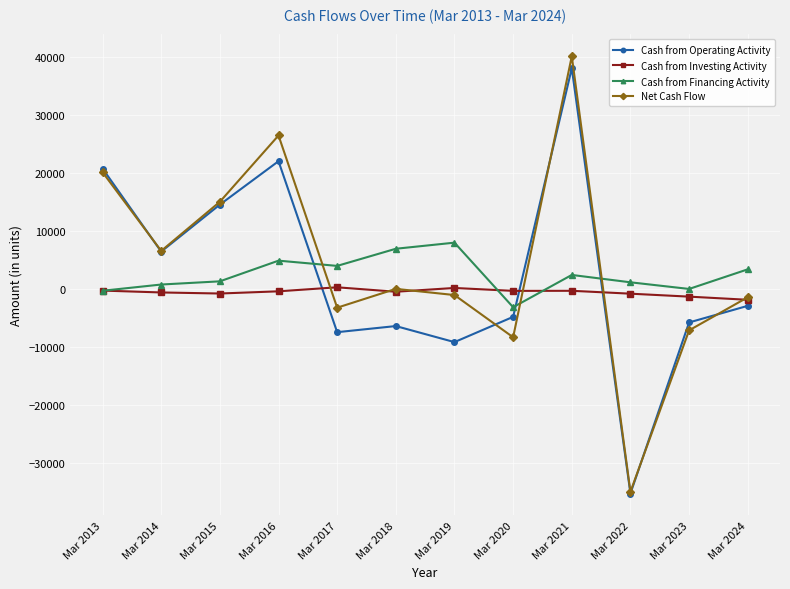

True or false: Cash from Financing Activity and Cash from Operating Activity intersect in this chart.

True